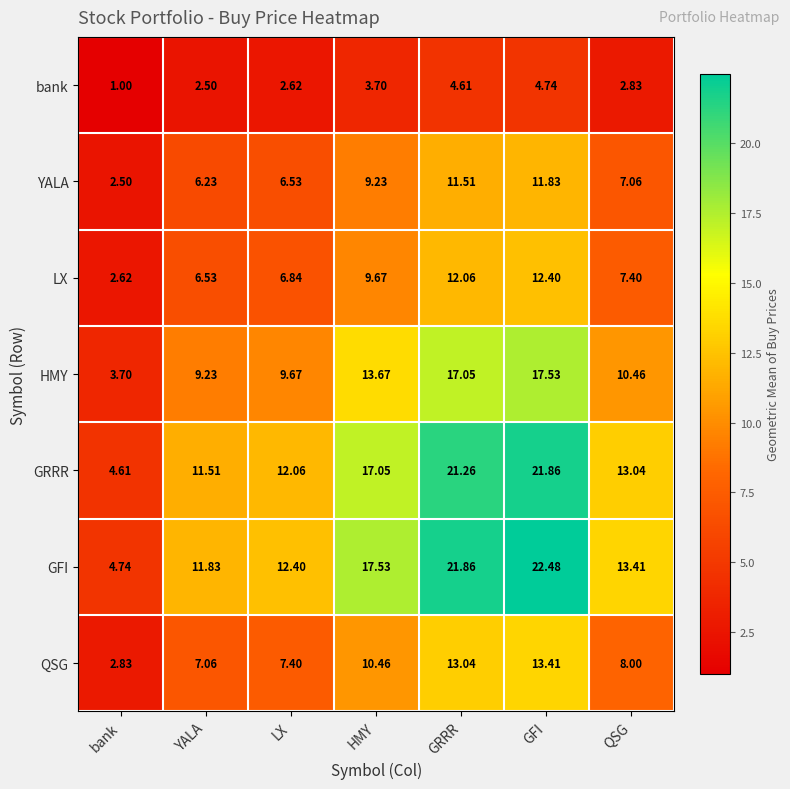

At which label does bank reach its peak?

GFI